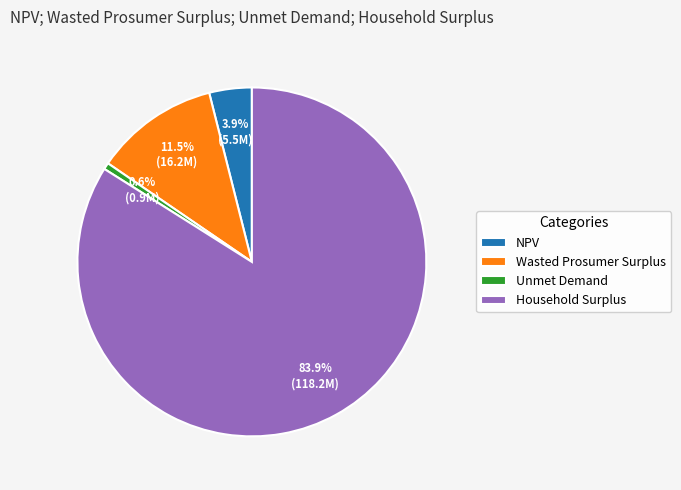

Which category accounts for the majority?

Household Surplus